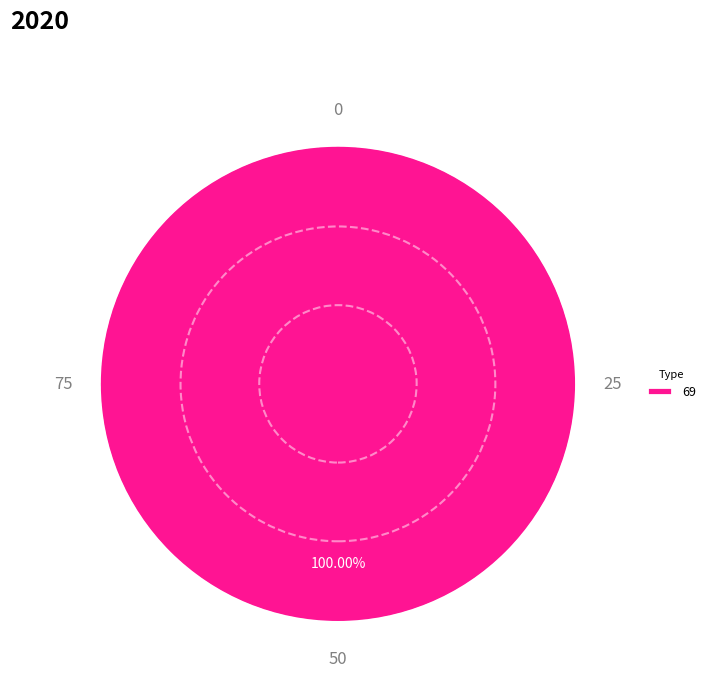

To the nearest percent, what portion does 69 represent?

100%